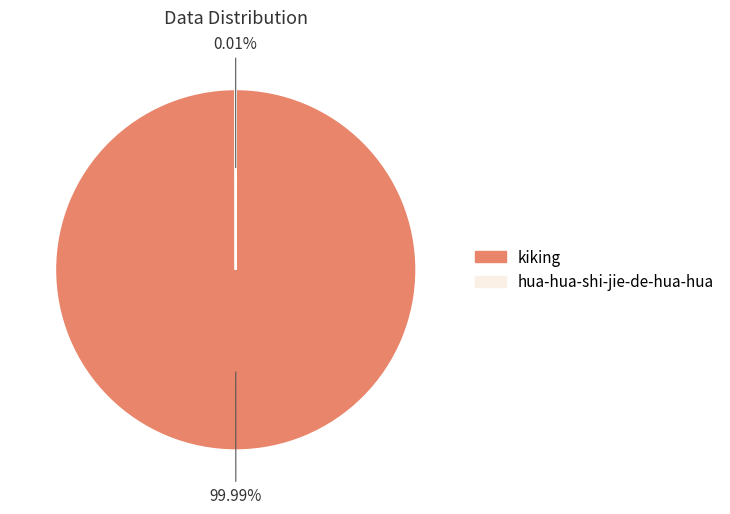

Which category has the biggest portion of the pie?

kiking